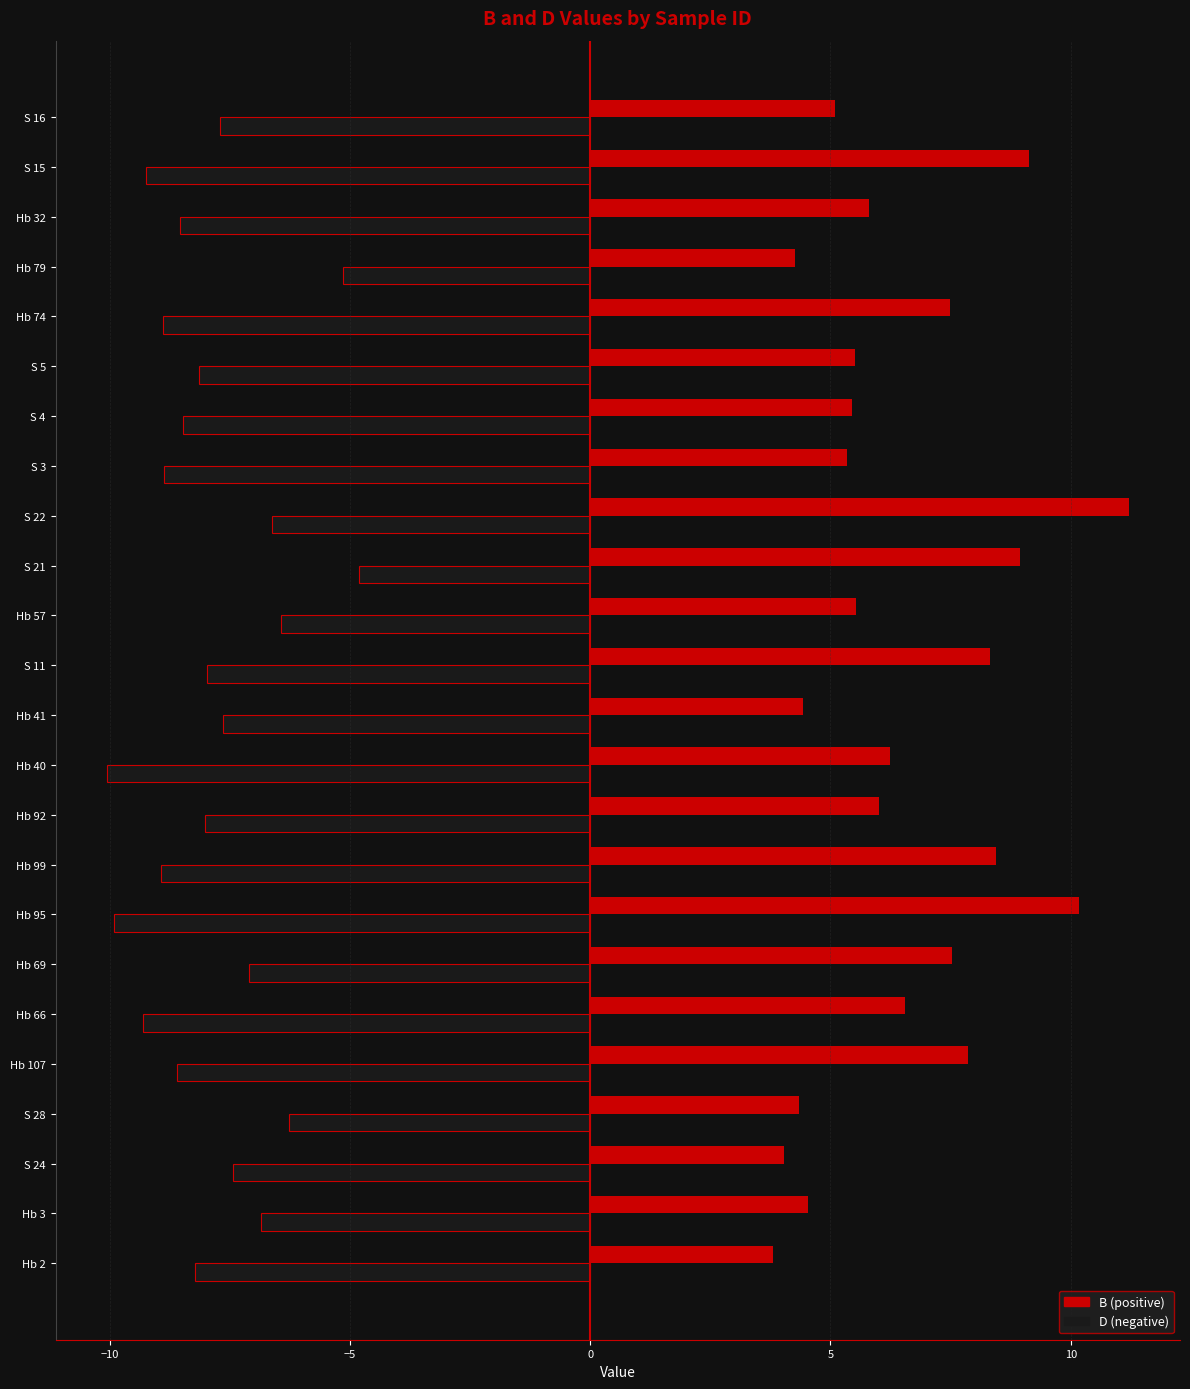

What is the difference between the highest and lowest values at Hb 107?

16.5